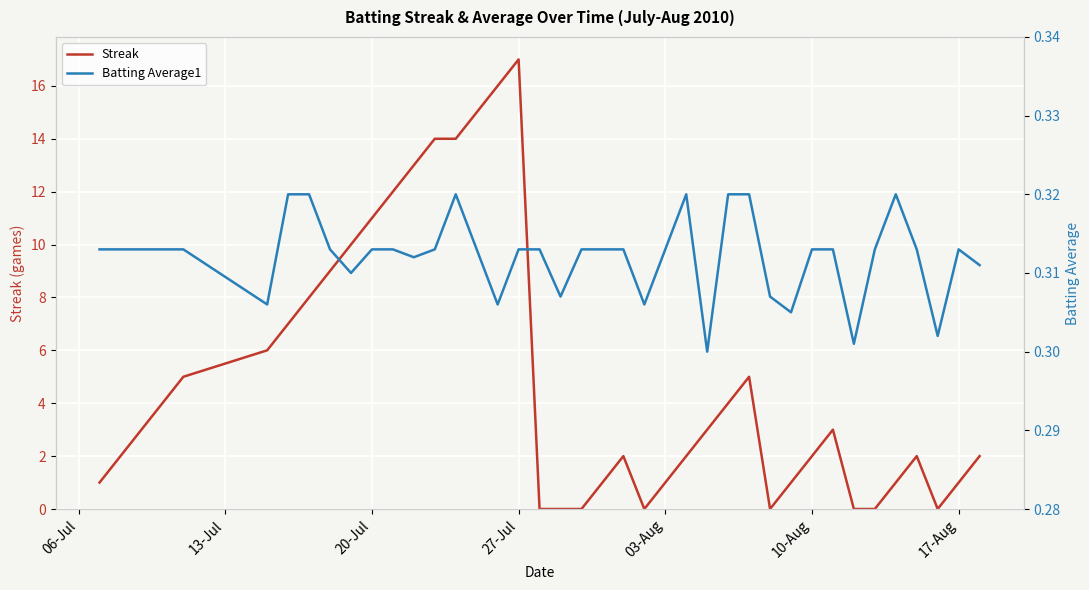

True or false: Streak has a value of 11 at 20-Jul.

True